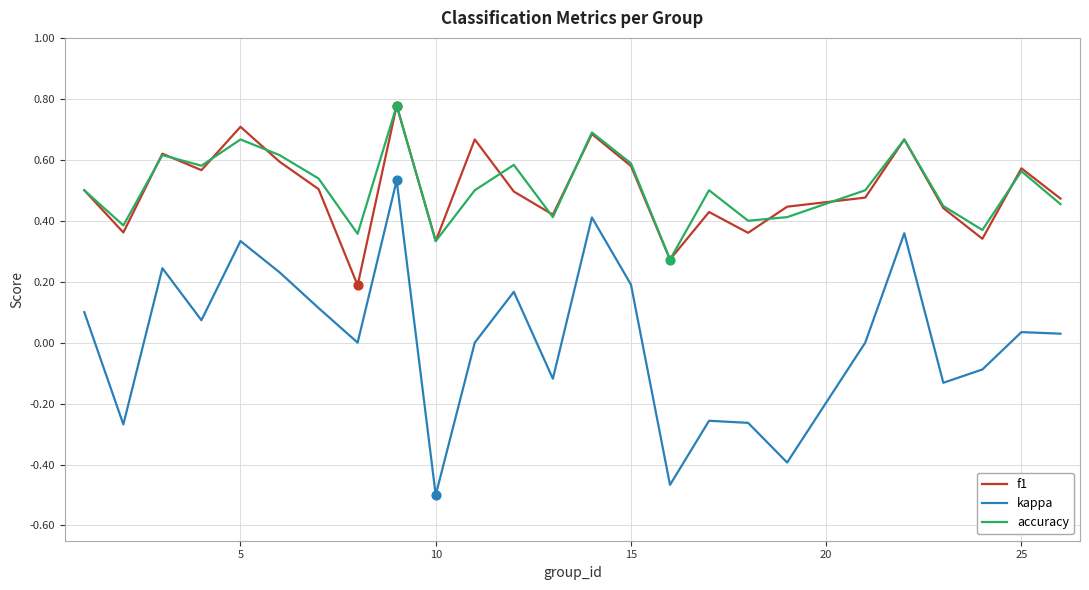

True or false: kappa and f1 intersect in this chart.

False